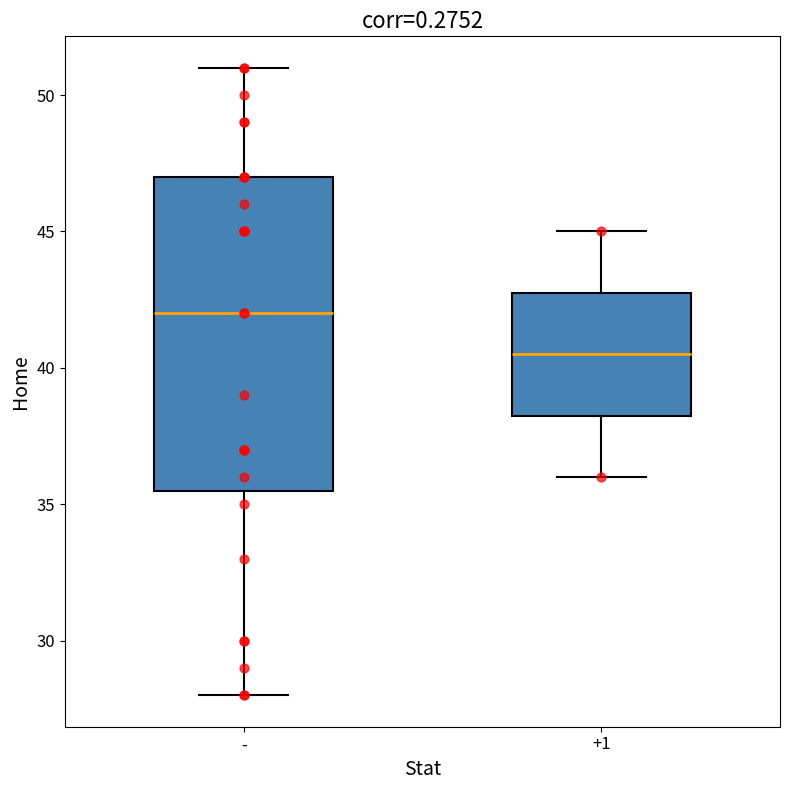

Where is the lower edge of the box for +1 on the y-axis? The values are not printed on the chart, so give them approximately, as read against the axis.

38.5